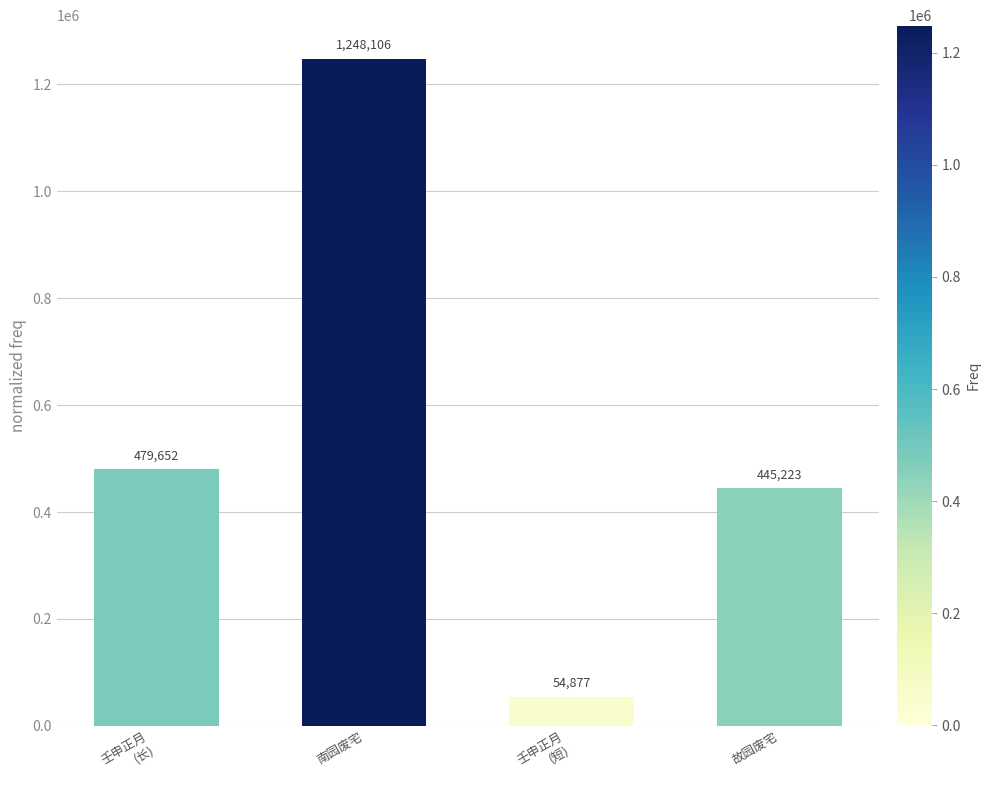

List the labels in order of value, largest first.

南园废宅, 壬申正月
(长), 故园废宅, 壬申正月
(短)